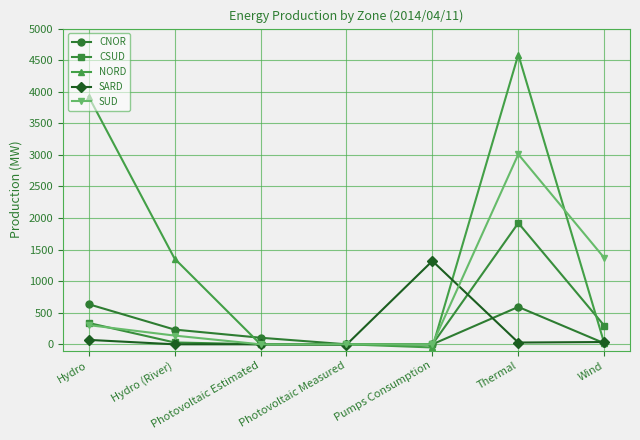

What is the difference between the maximum and second lowest values in the SARD series?

1320